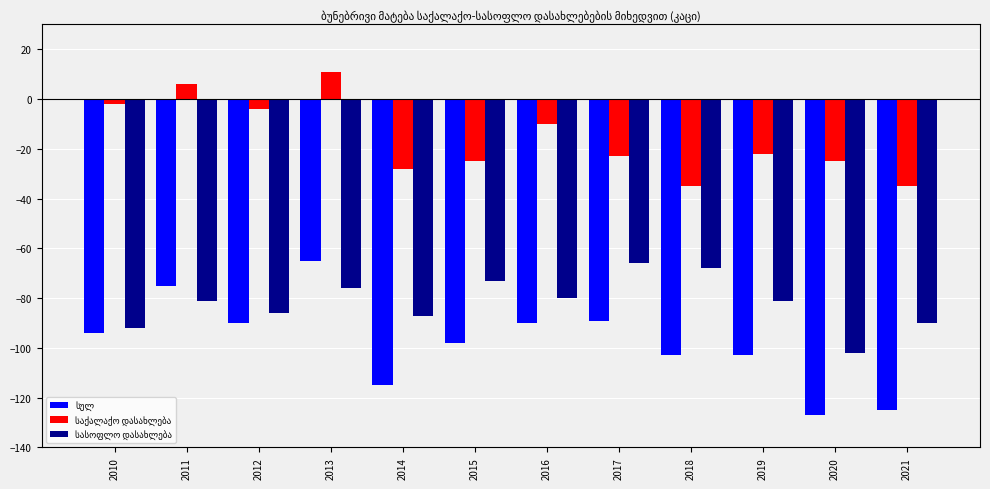

What is the minimum value shown in the chart?

-127